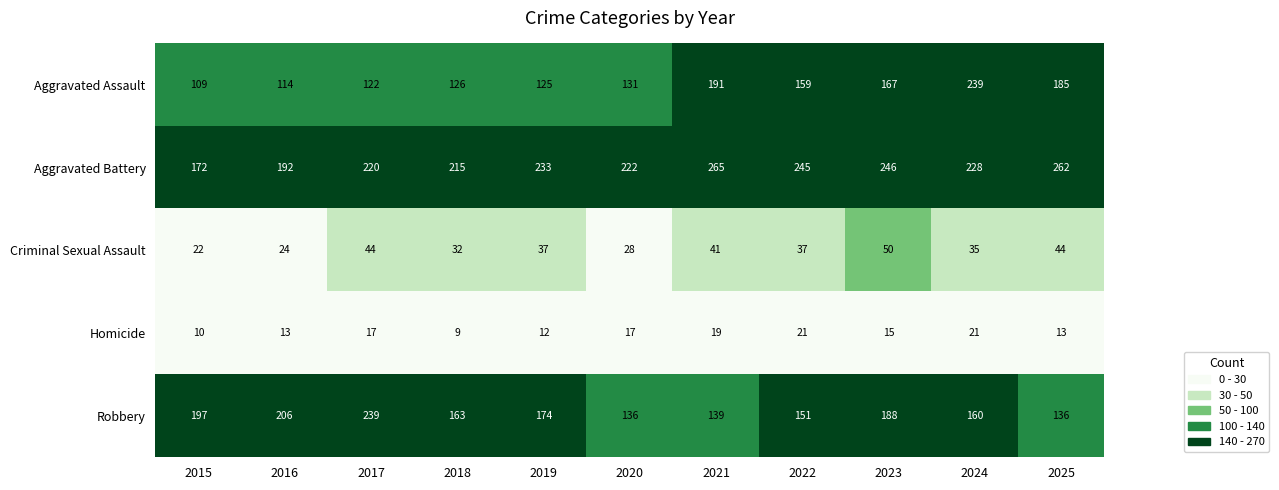

True or false: Aggravated Assault has a value of 125 at 2019.

True